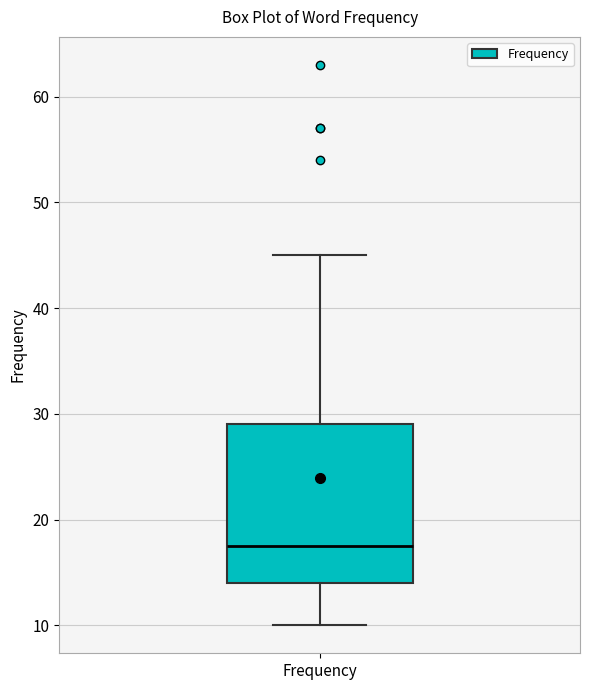

Where does the upper whisker of the box for Frequency end on the y-axis? The values are not printed on the chart, so give them approximately, as read against the axis.

45